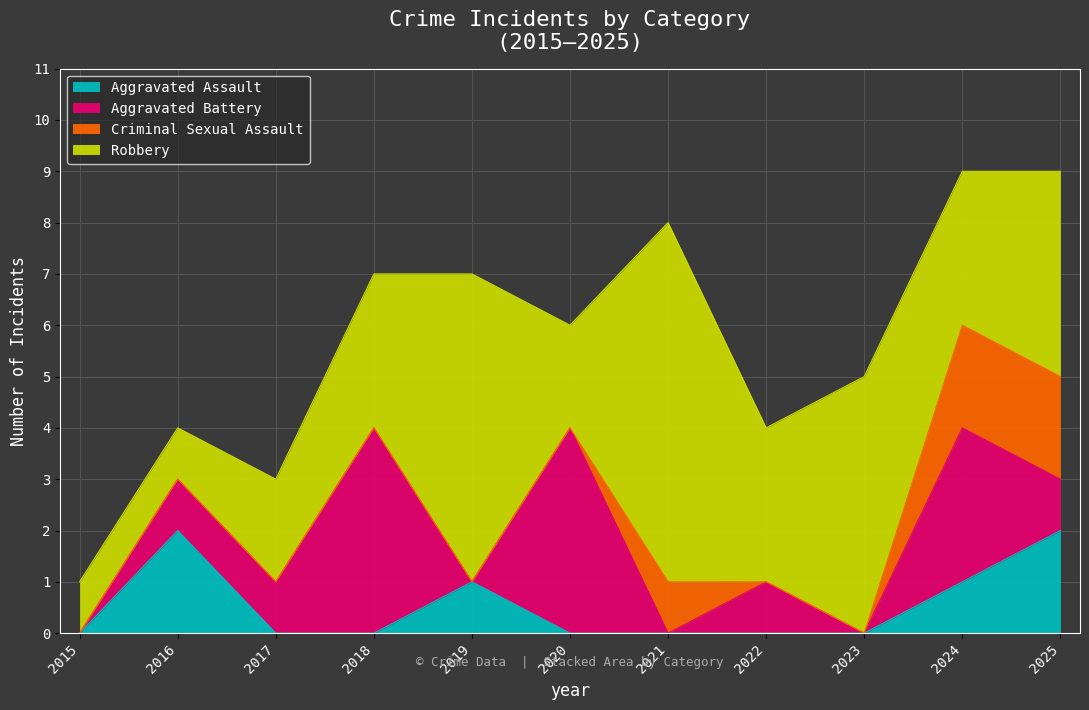

What is the value of the Aggravated Battery point at the 3rd from the left?

1